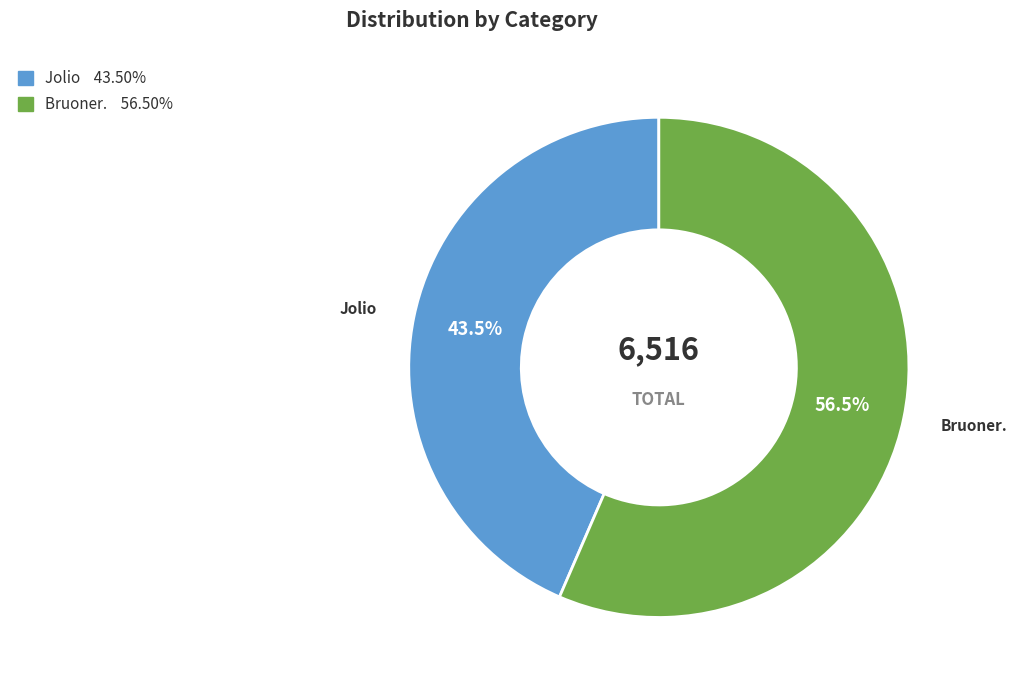

Is the sum of Bruoner. and Jolio greater than half?

Yes